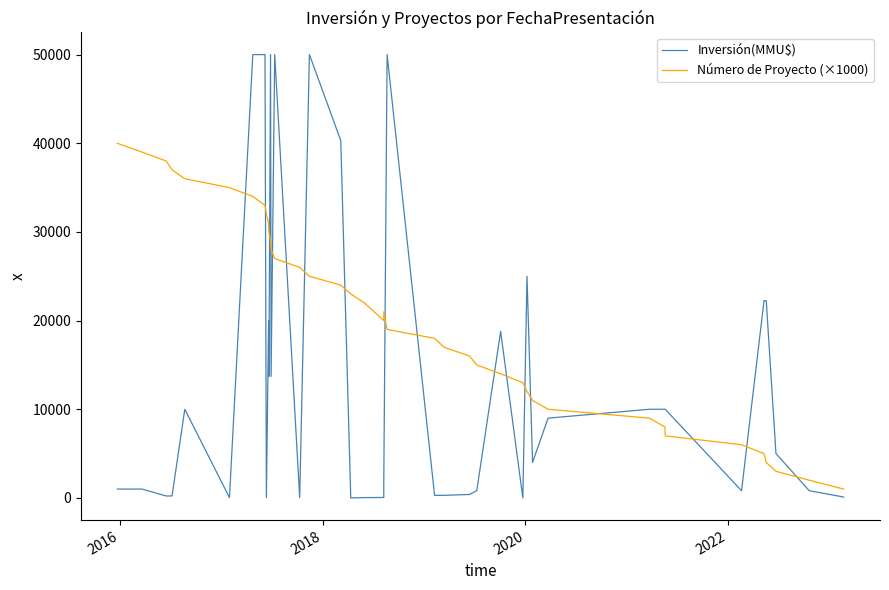

What is the average value of the Número de Proyecto (×1000) series?

20500